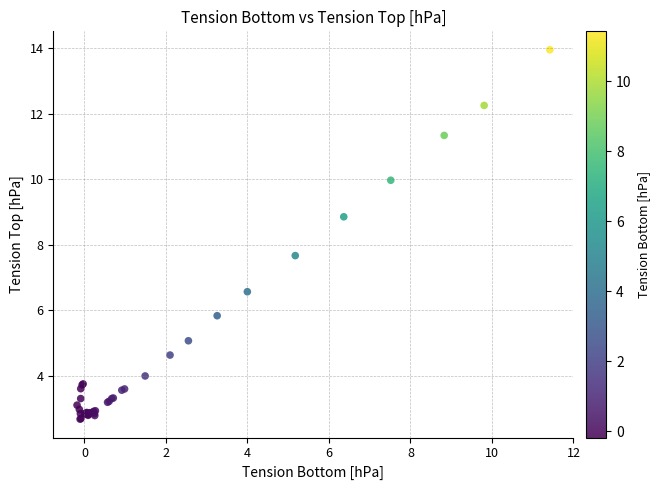

What Y value in the scatter plot is closest to 8?

7.7